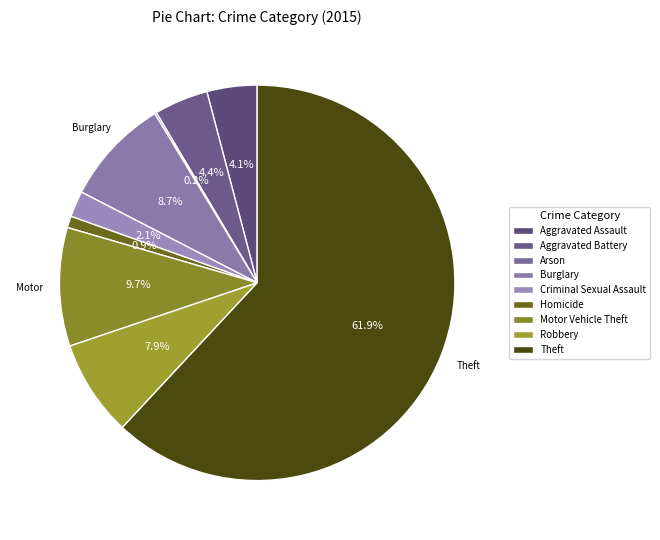

To the nearest percent, what is the difference between the Burglary and Aggravated Assault slice percentages?

5%